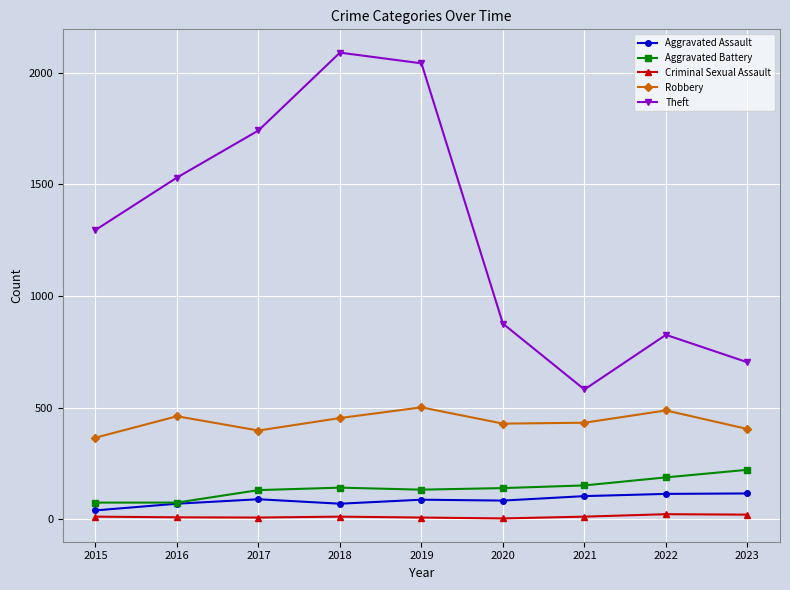

Which series has the largest range (max minus min)?

Theft